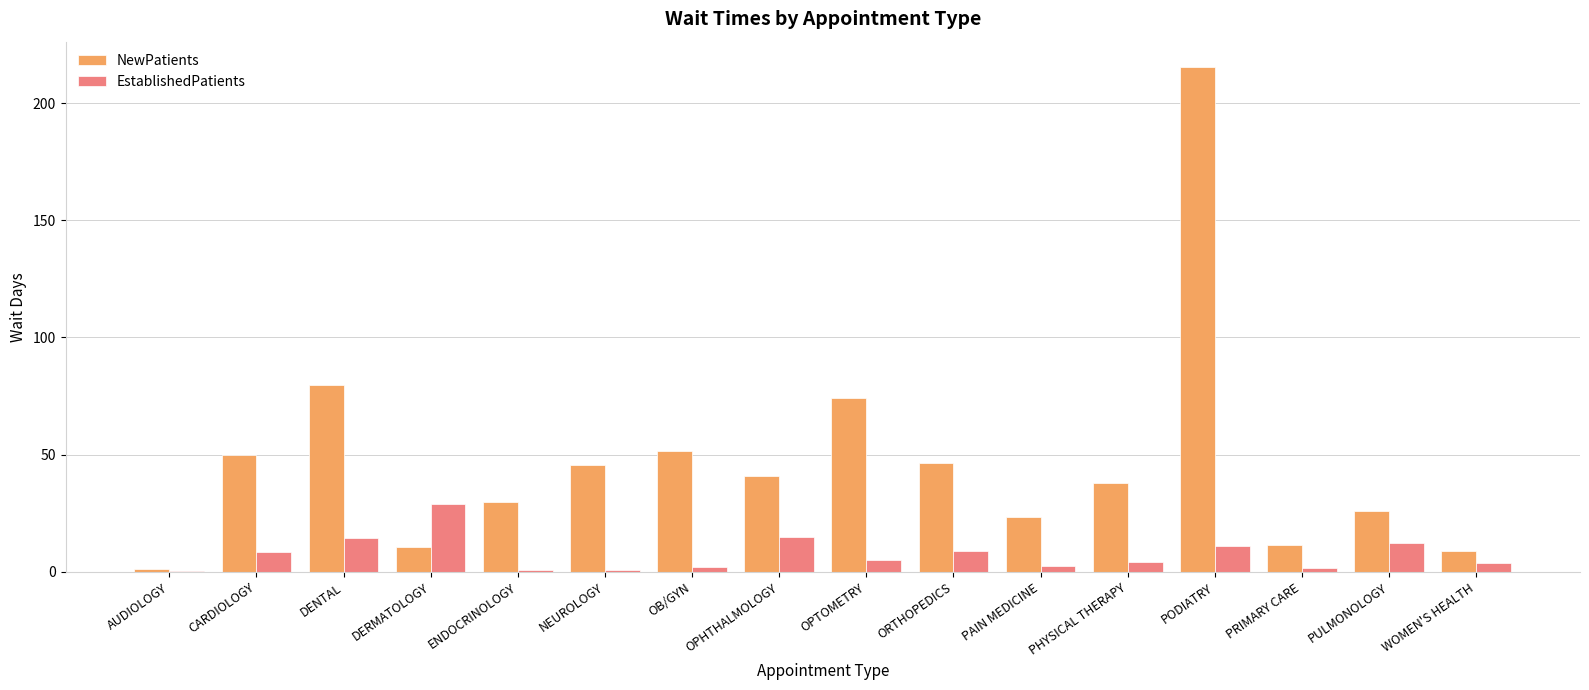

What value does the EstablishedPatients series have at OPHTHALMOLOGY?

14.8